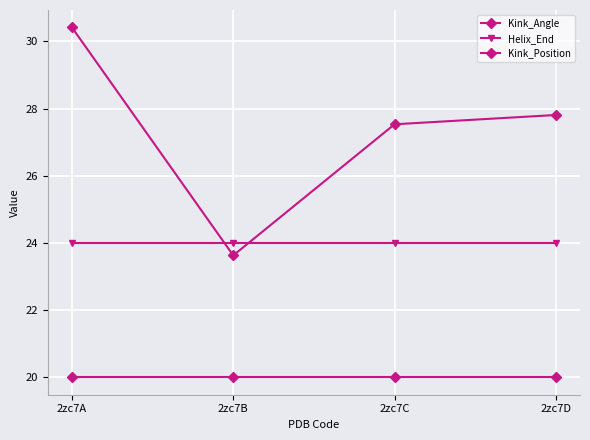

What is the sum of the Kink_Angle values at 2zc7A and 2zc7D?

58.2